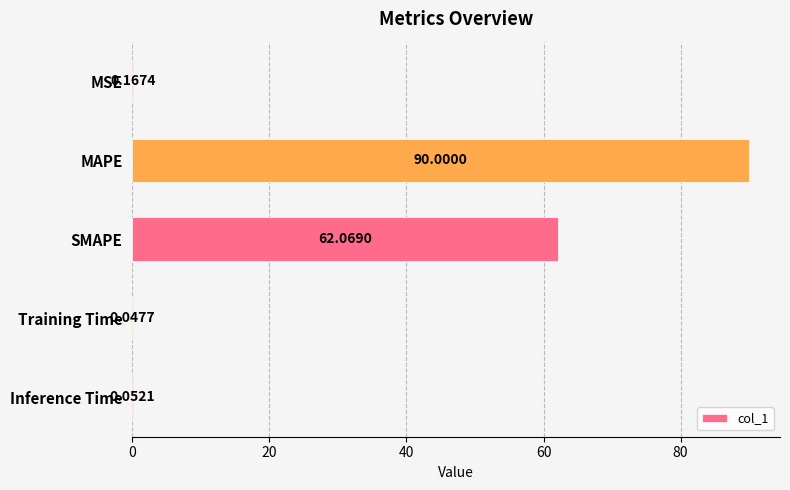

Which category has the highest value across all series?

MAPE